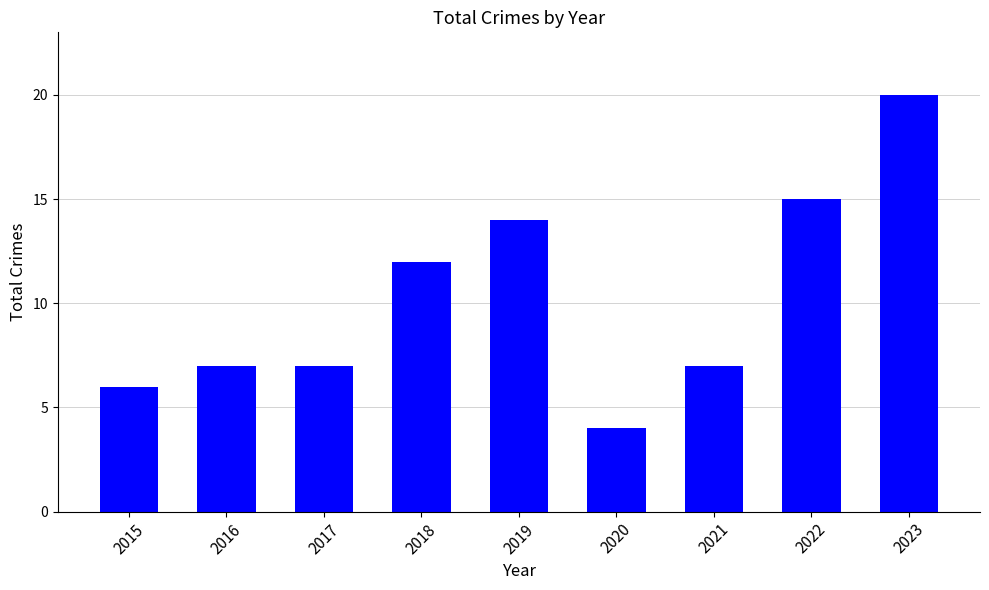

What is the smallest value displayed?

4